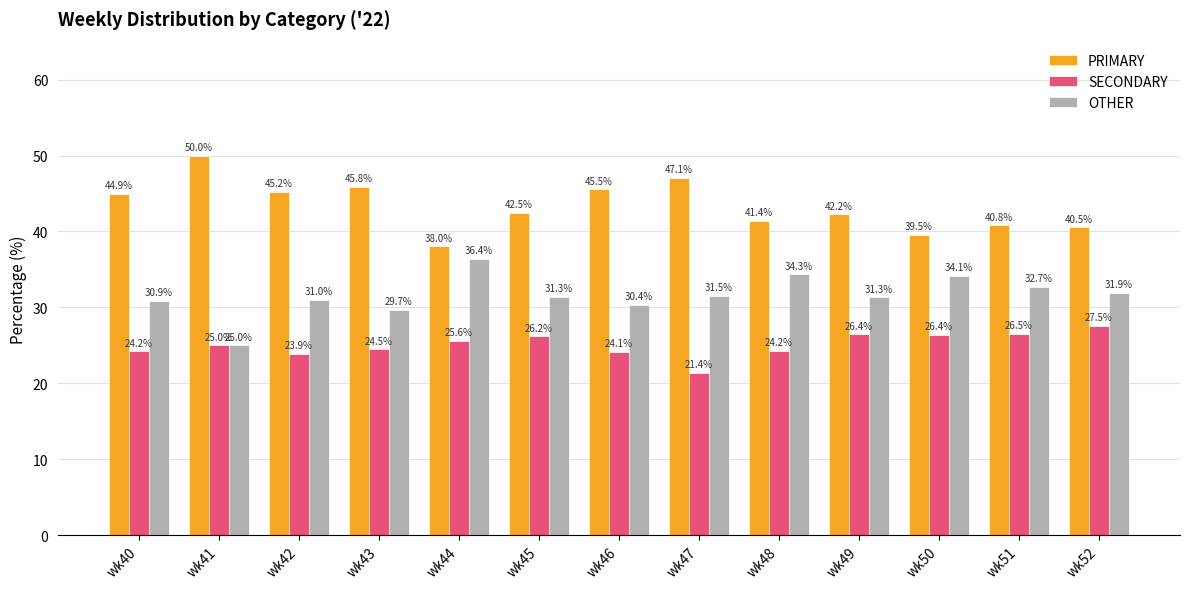

What is the maximum value shown in the chart?

50.0